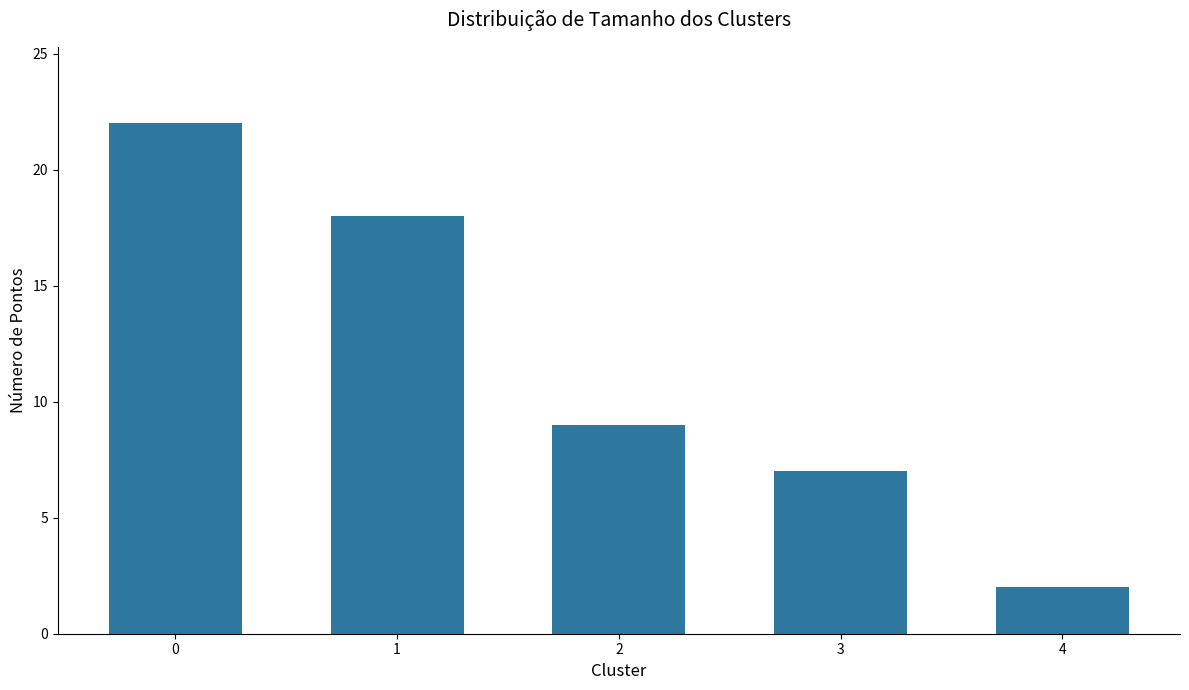

Reading left to right, transcribe all the data shown in this chart.

0=22	1=18	2=9	3=7	4=2